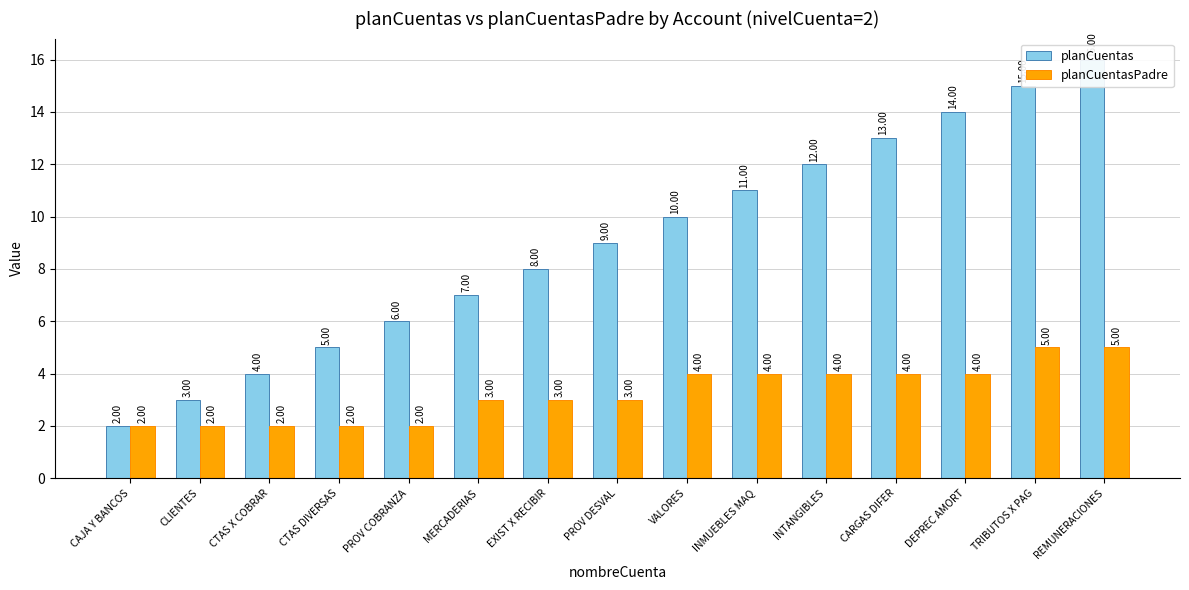

How many groups of bars are there?

15